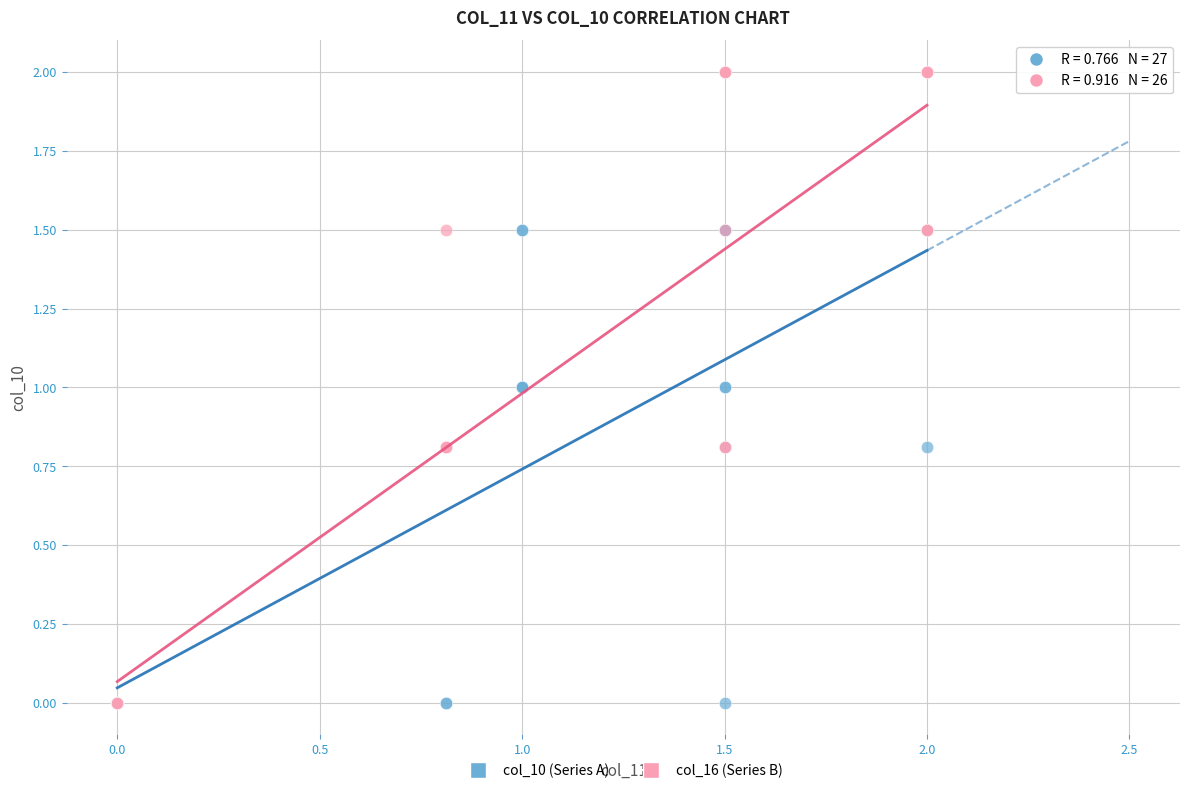

Which series reaches the maximum Y coordinate?

col_16 (Series B)